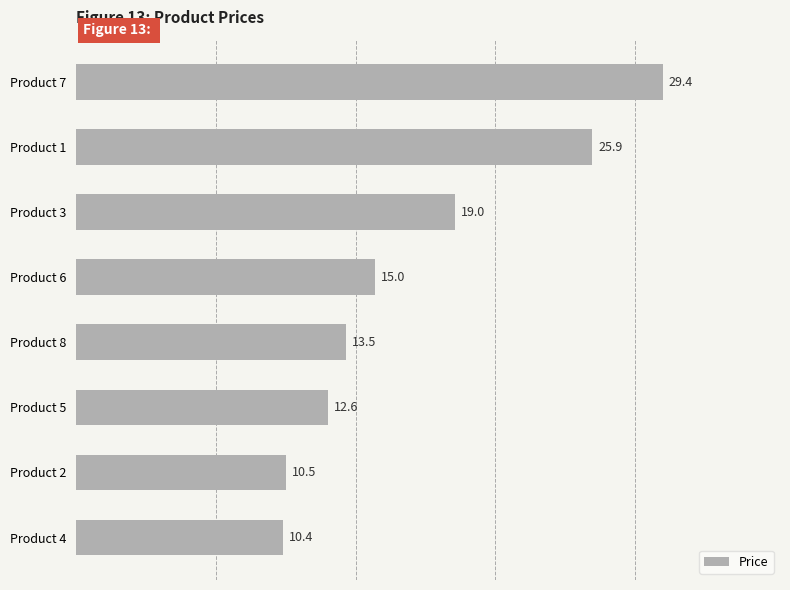

Is it true that the value at Product 4 is 10.4?

True